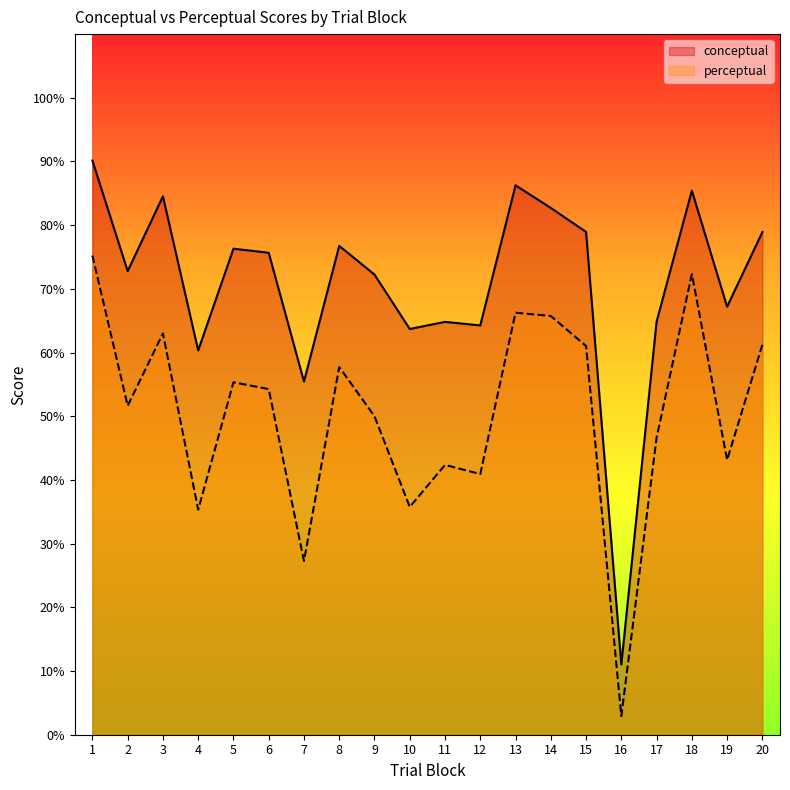

How many values in the perceptual series exceed 54?

10